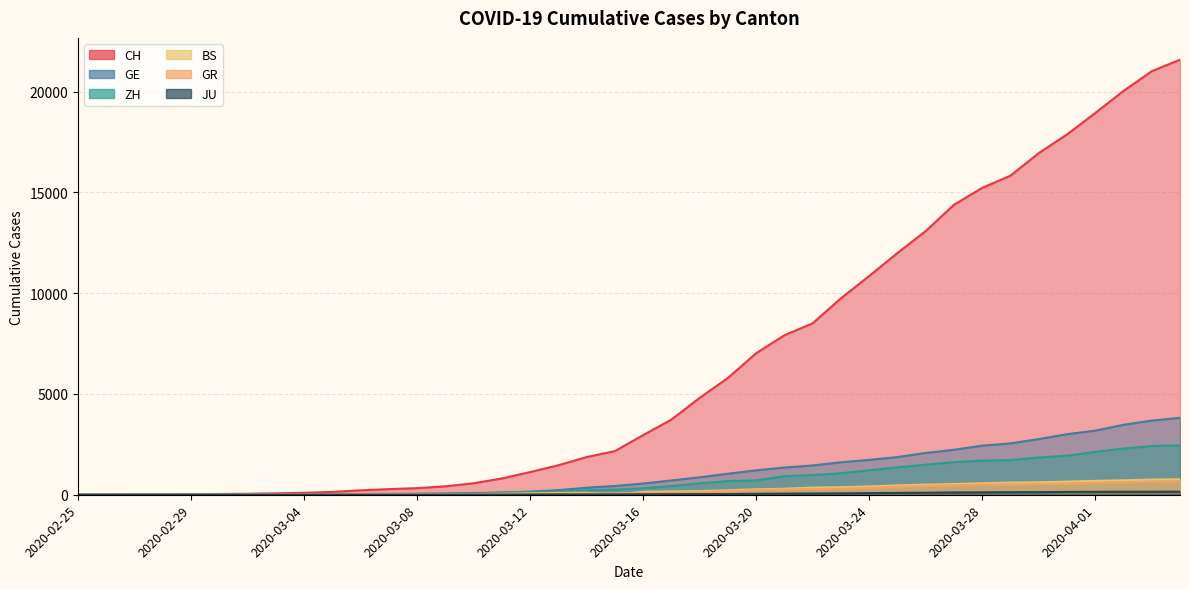

Between 2020-02-29 and 2020-03-07, which is larger?

2020-03-07